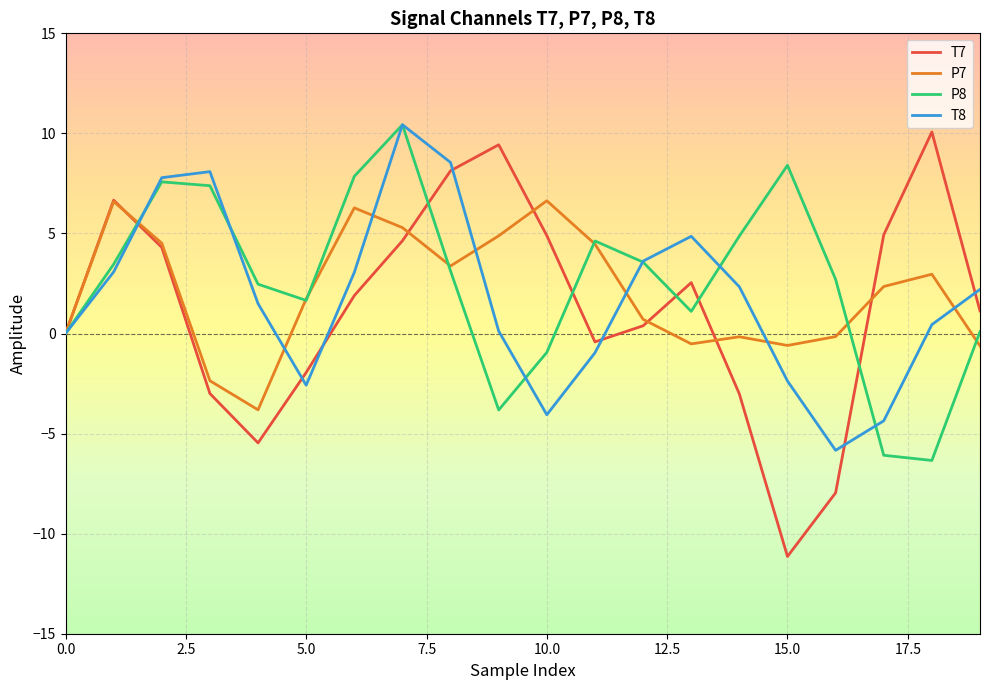

Which series has the largest range (max minus min)?

T7